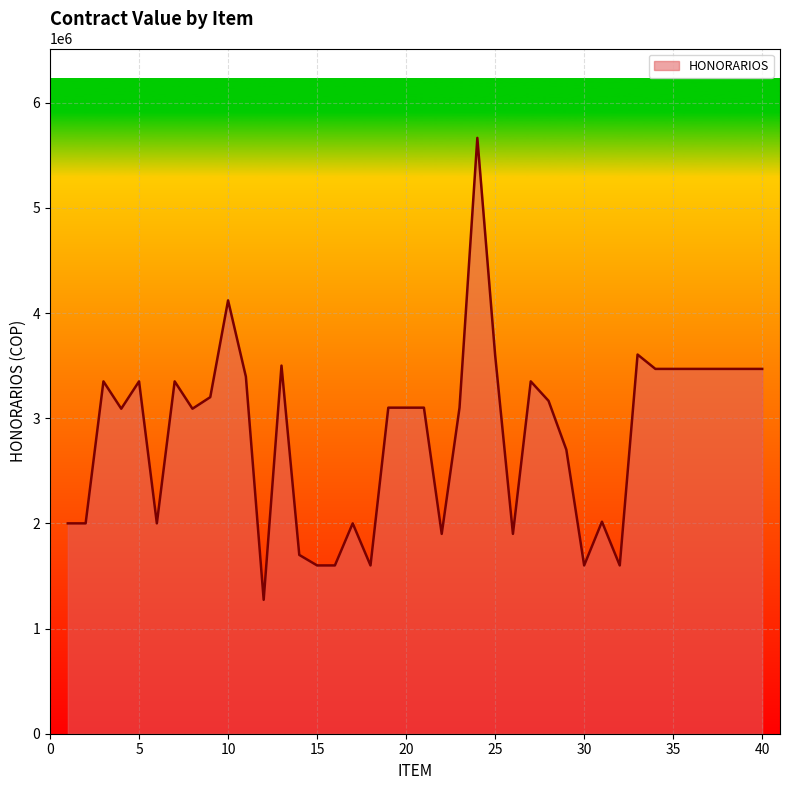

What is the smallest value displayed?

1273080